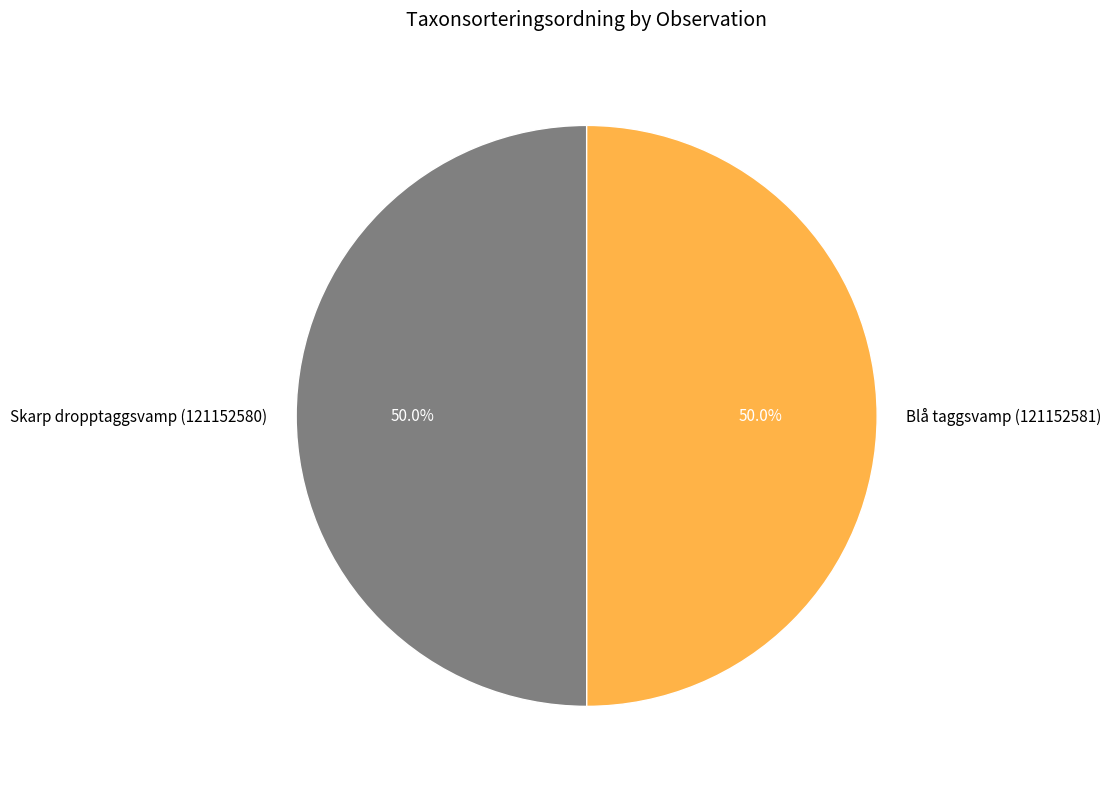

True or false: Blå taggsvamp (121152581) accounts for 50% of the total.

True